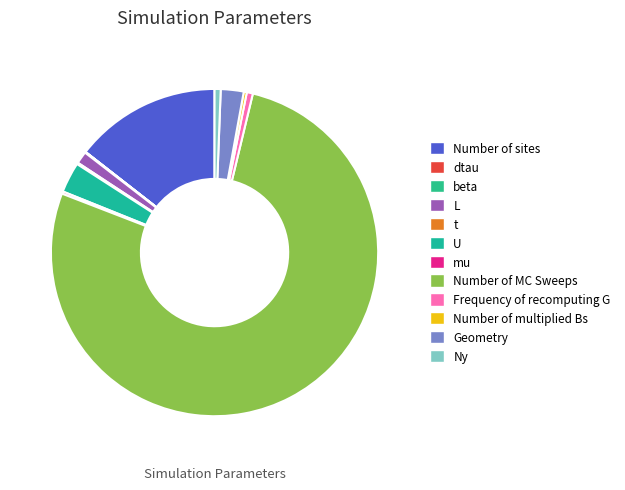

To the nearest percent, what portion does U represent?

3%